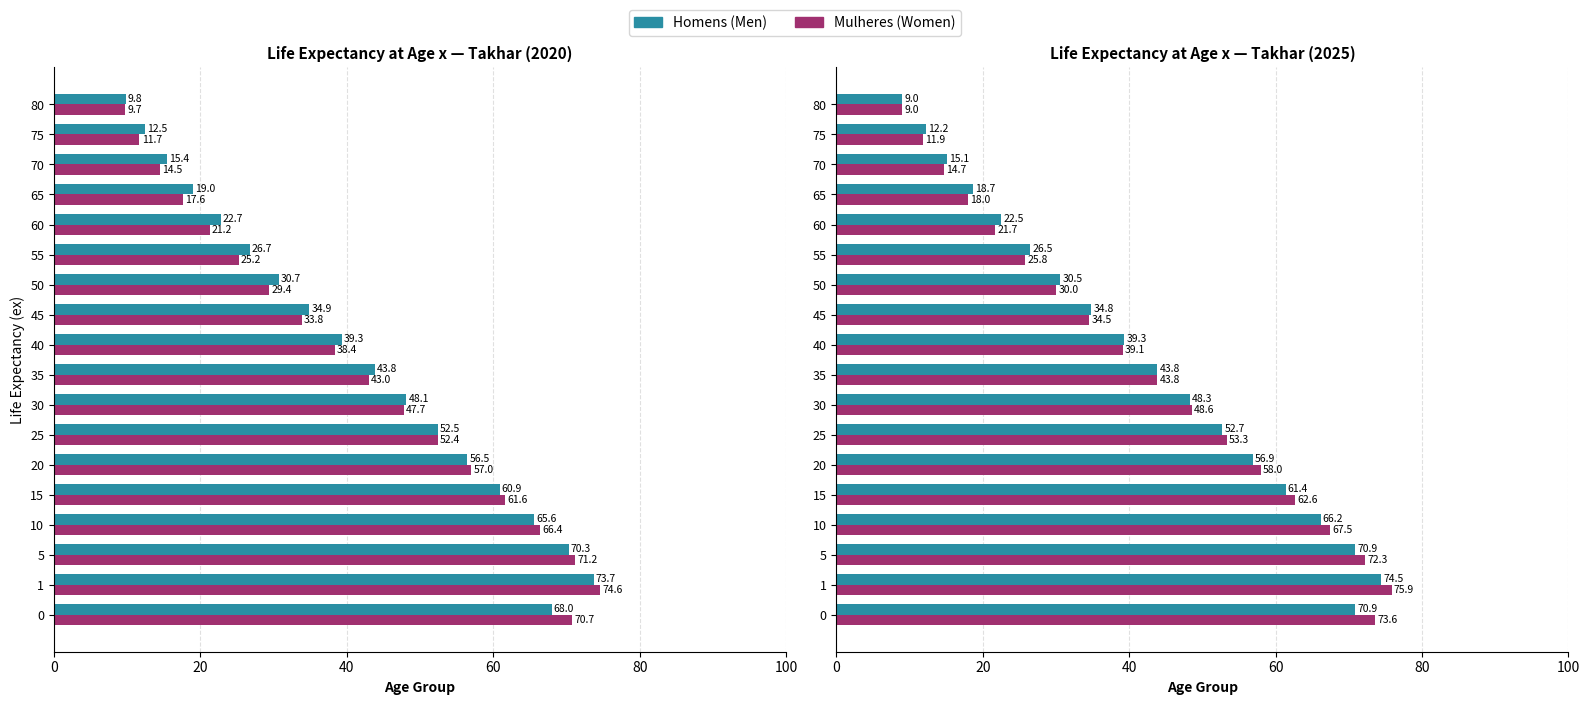

Rank the series by their maximum value, from highest to lowest.

Mulheres, Homens